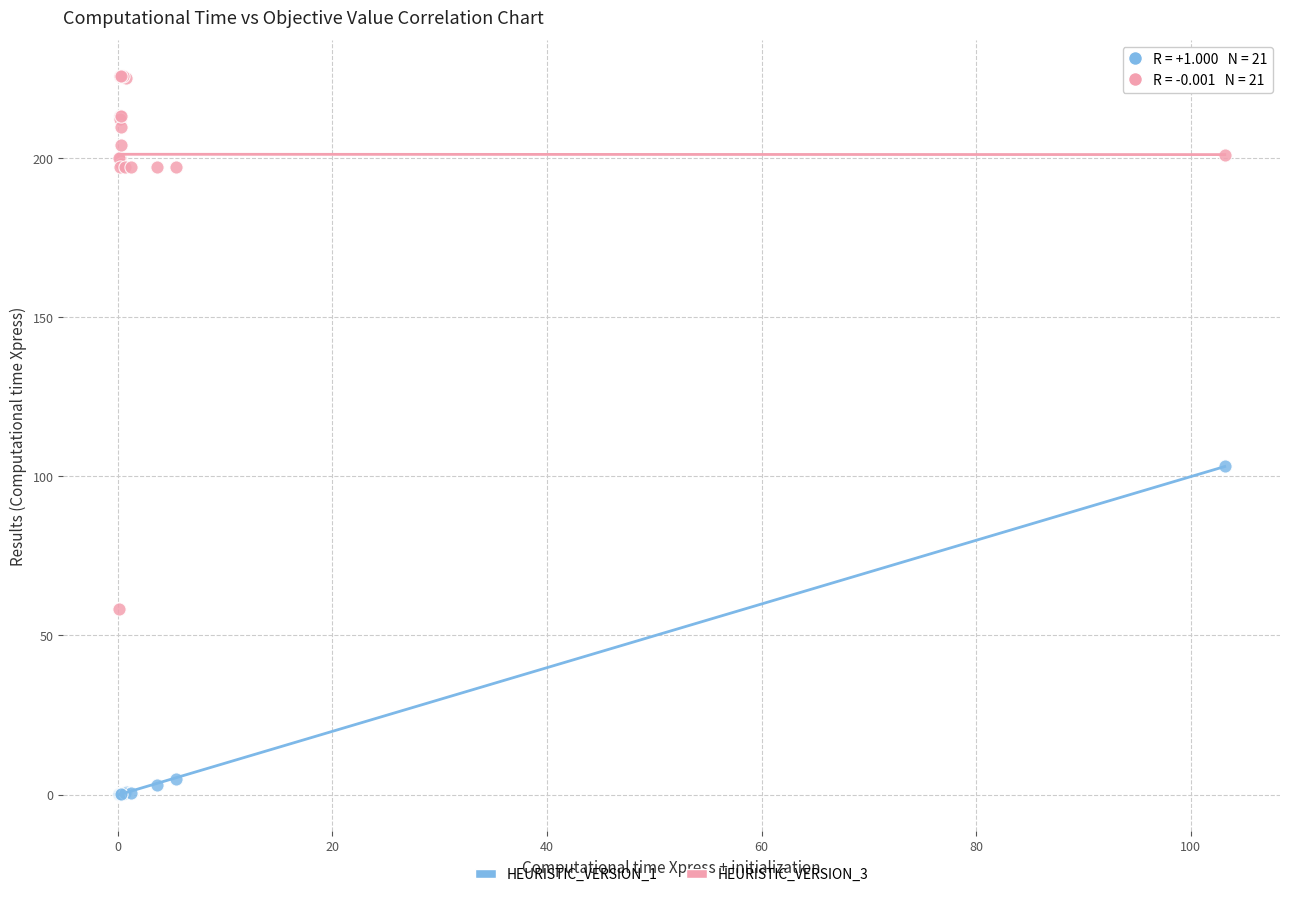

What are all the series names shown in the legend?

HEURISTIC_VERSION_1, HEURISTIC_VERSION_3